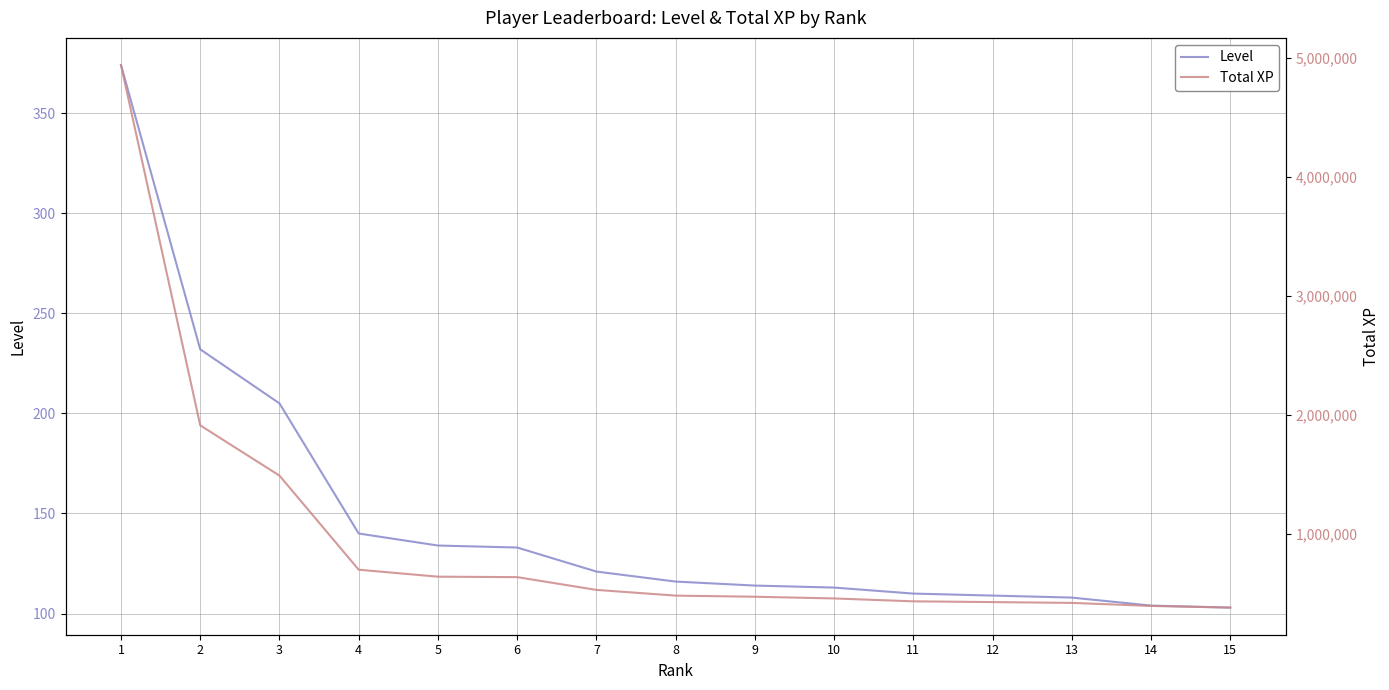

Which has a higher value, 8 or 7?

7